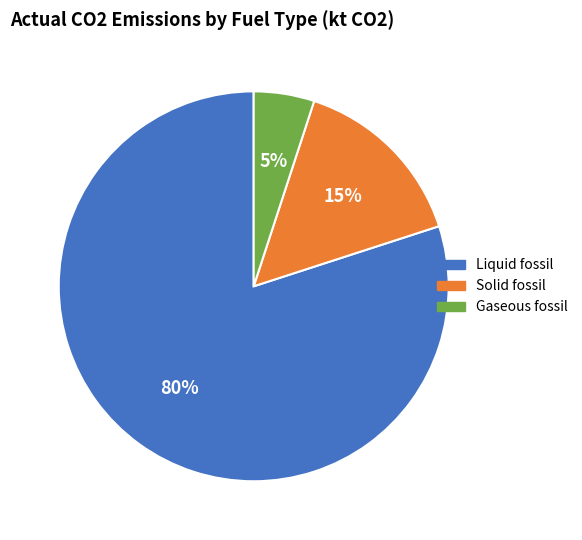

What percentage is the Liquid fossil slice, to the nearest percent?

80%